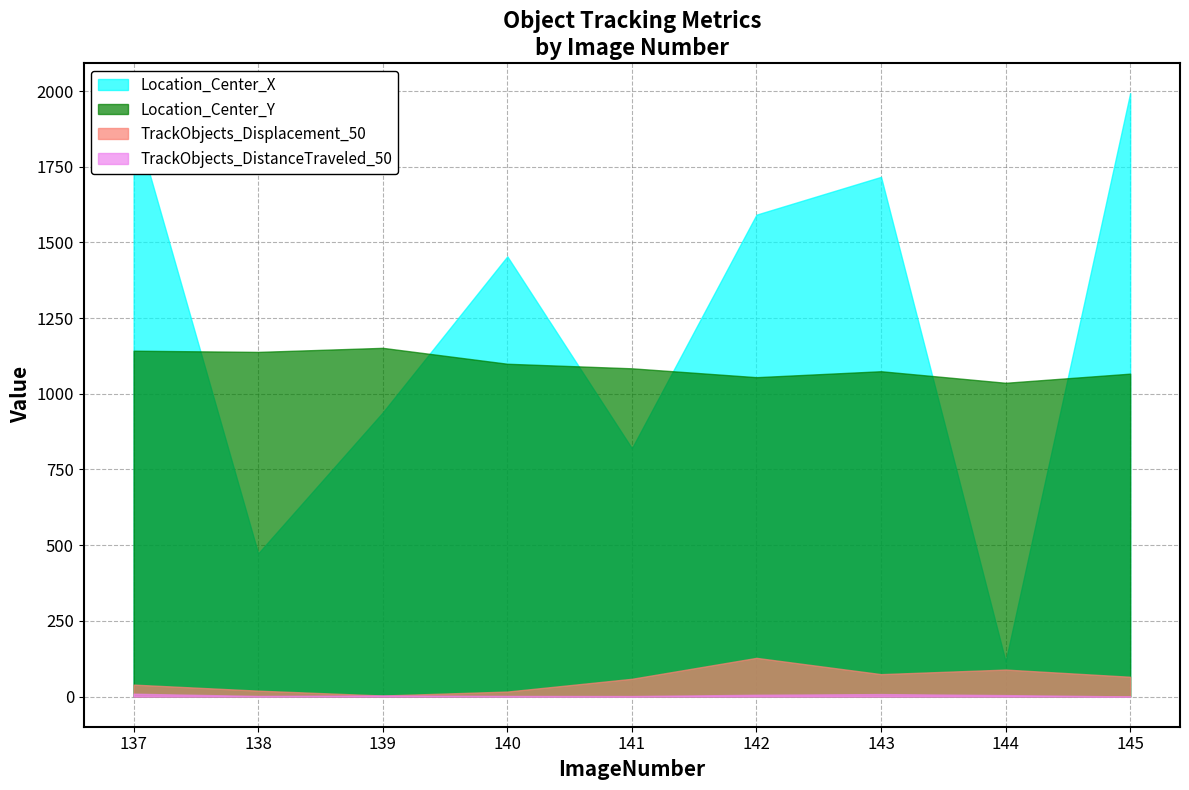

True or false: Location_Center_Y has more than 1 interior local peaks.

True